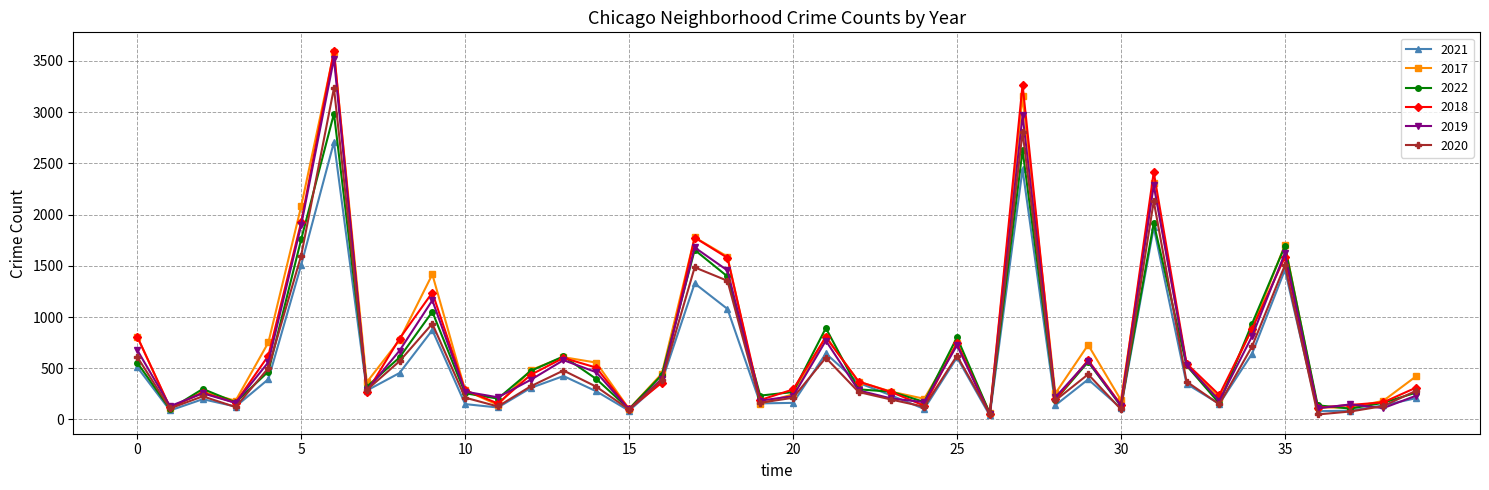

True or false: 2017 has more than 1 points higher than both neighbors.

True